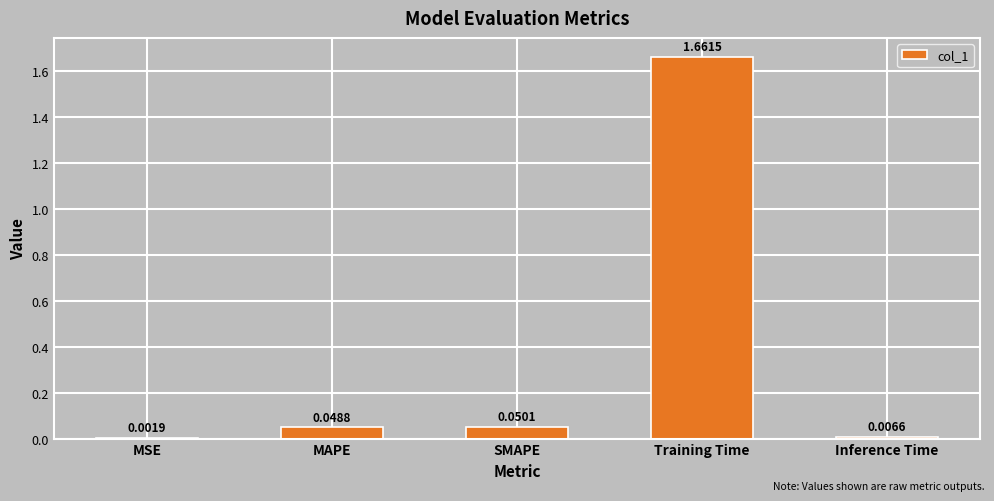

What is the change in value from SMAPE to Training Time?

+1.6